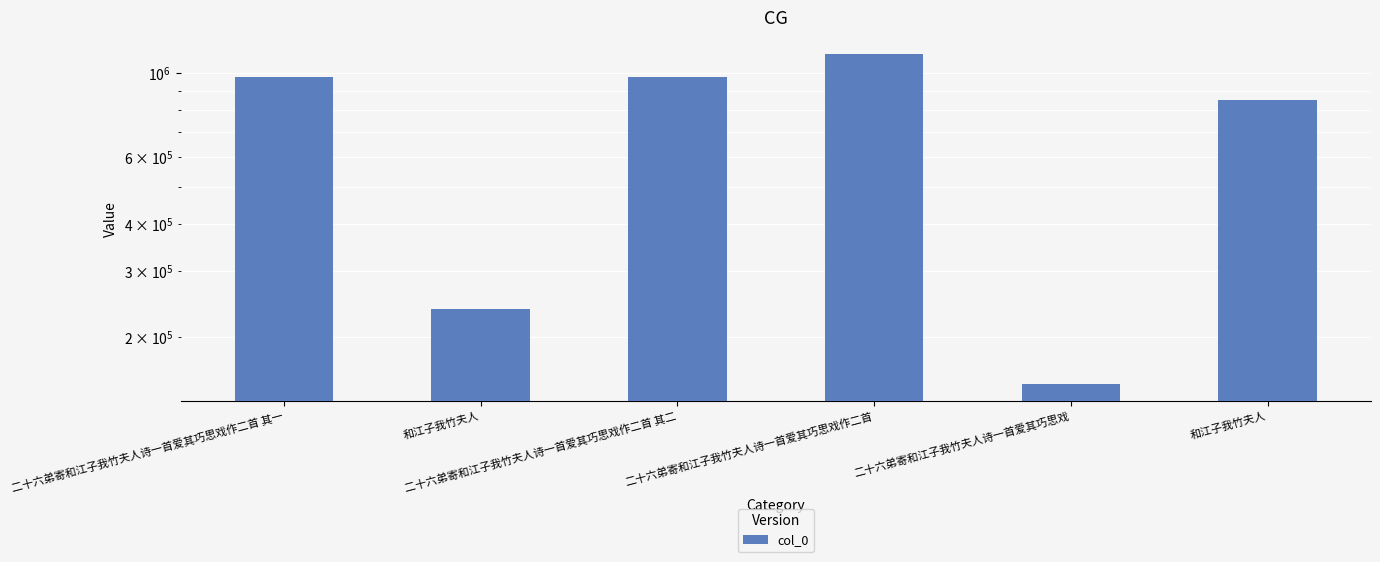

What is the label of the 4th bar from the left?

二十六弟寄和江子我竹夫人诗一首爱其巧思戏作二首